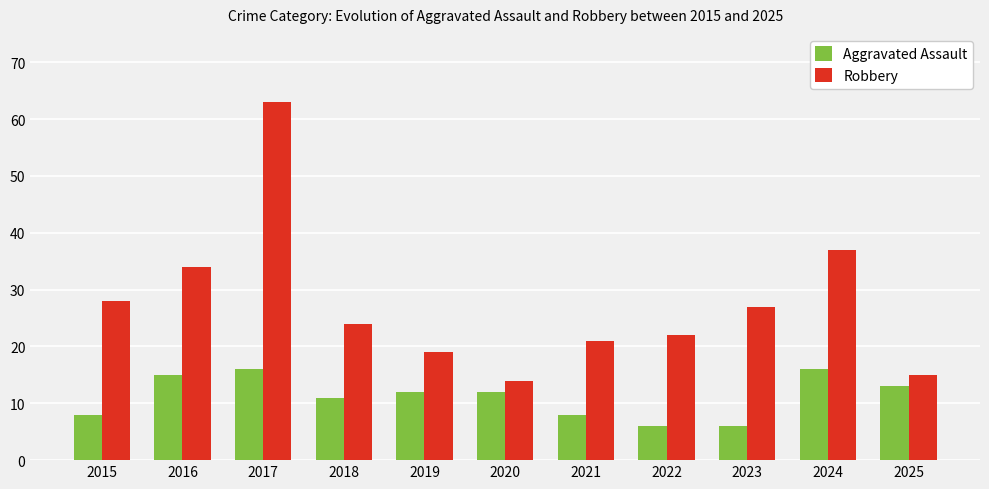

What are all the series names shown in the legend?

Aggravated Assault, Robbery